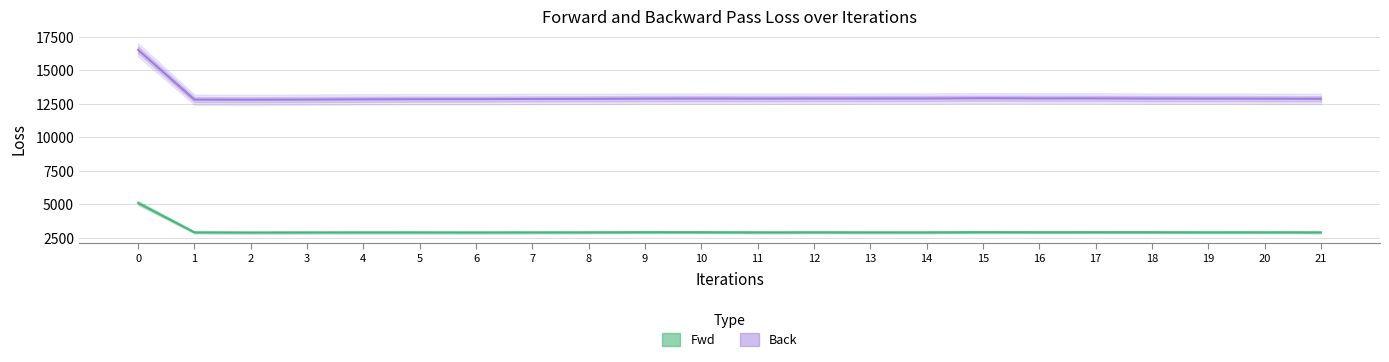

What is the total value across all series at 0?

21642.3